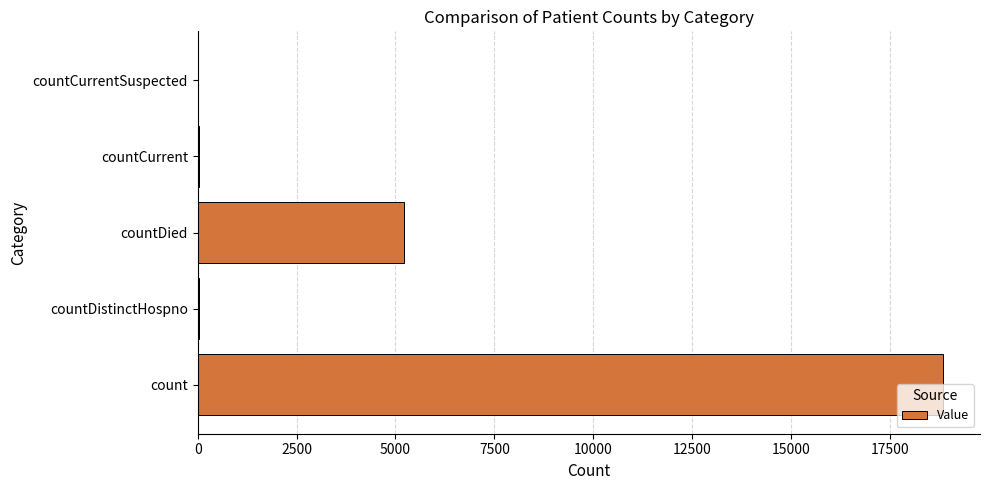

What is the sum of all values?

24112